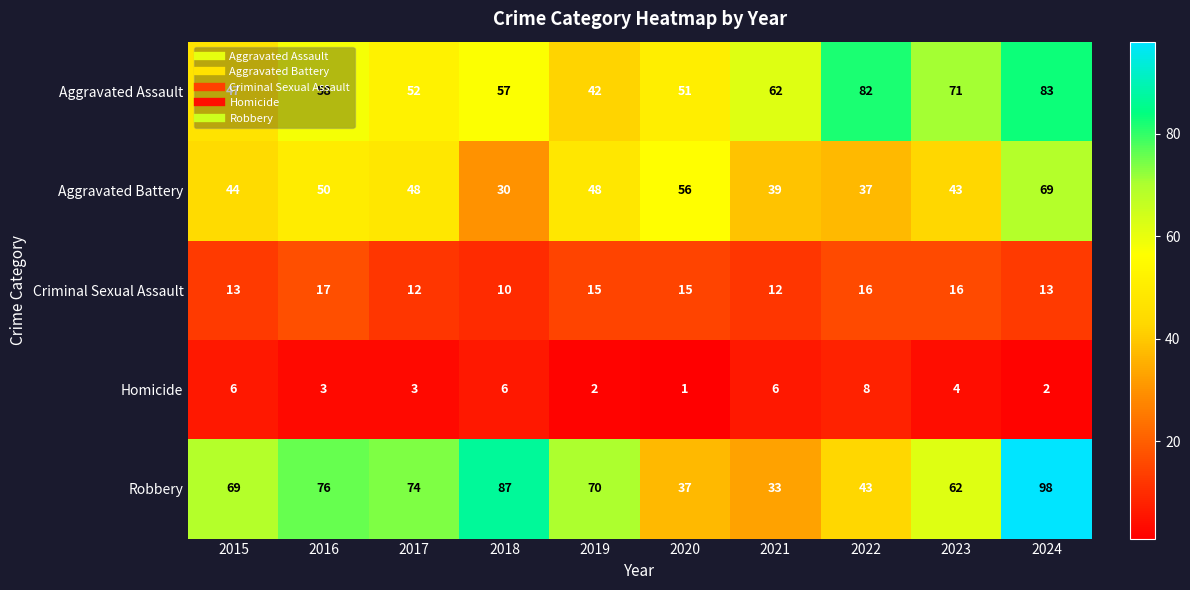

At how many categories does at least one series exceed 66?

8